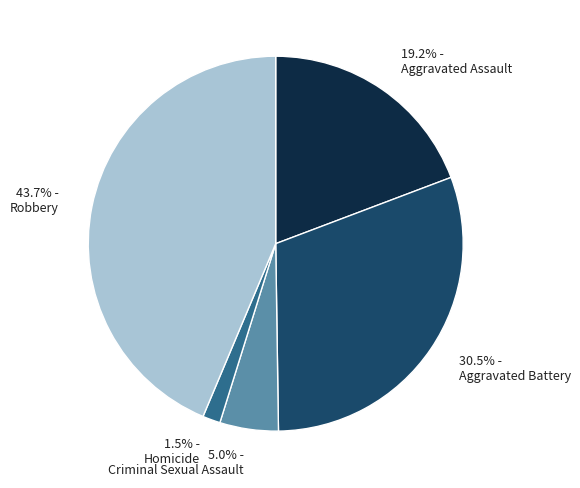

Which category has the smallest portion of the pie?

1.5% - Homicide